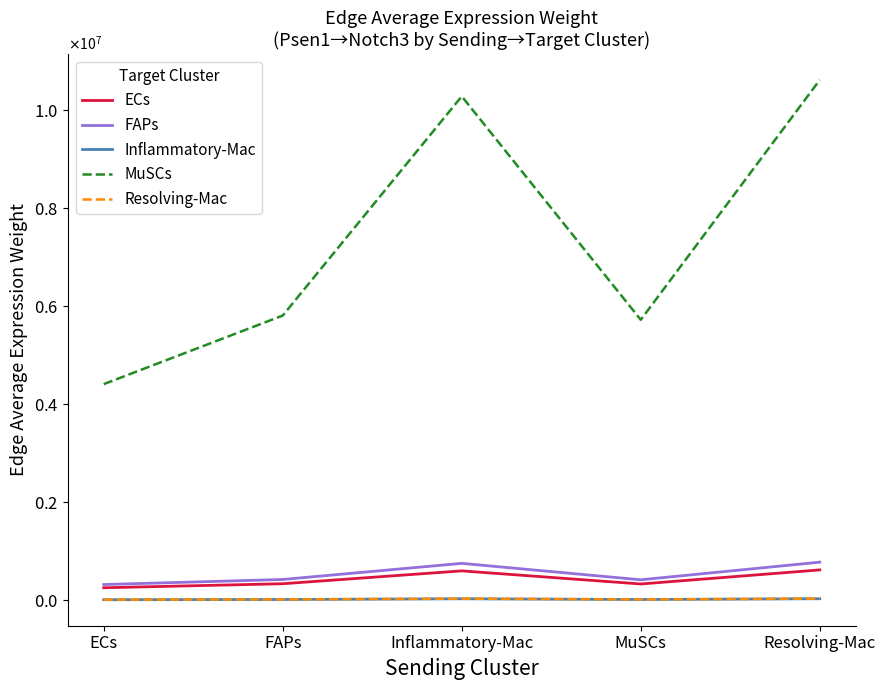

At which label does ECs reach its peak?

Resolving-Mac